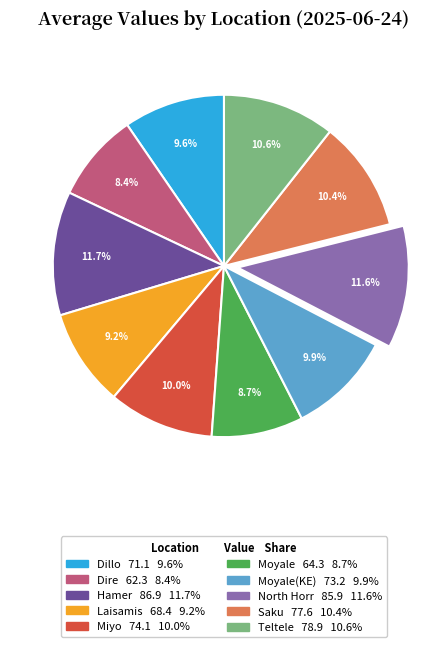

Does any single category account for the majority?

No